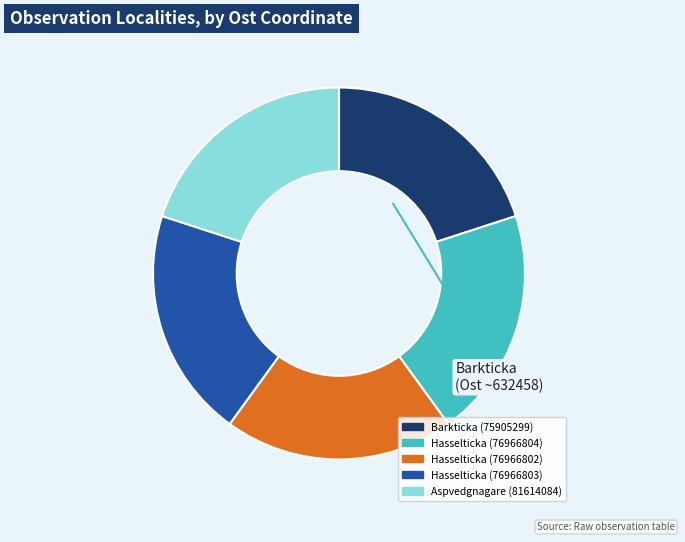

Approximately how many times larger is the value at Aspvedgnagare (81614084) compared to Hasselticka (76966802)?

1.0